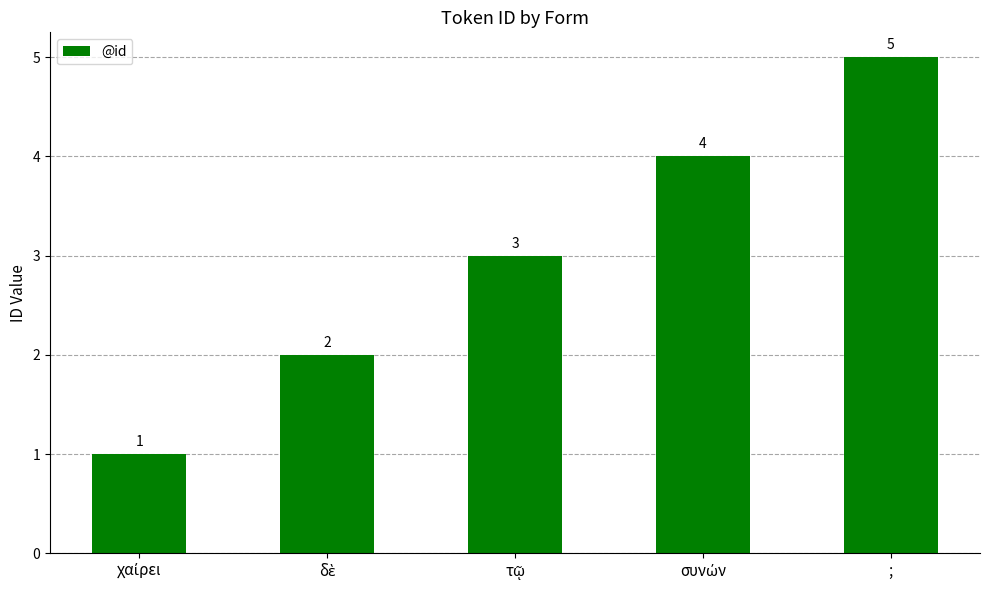

Count the values in the range 2 to 4.

3